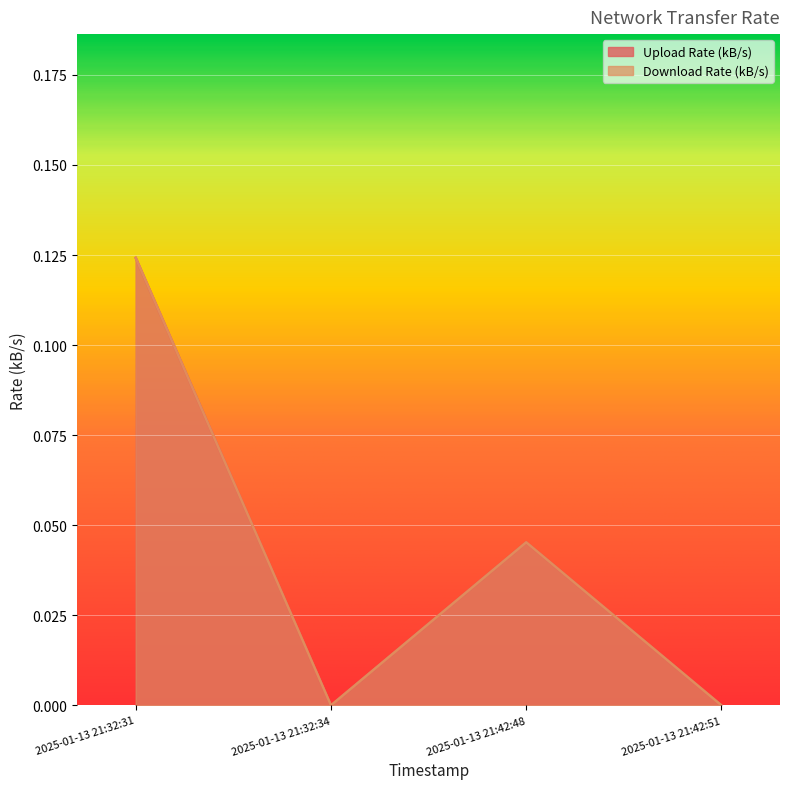

The Upload Rate (kB/s) series shows 0.0 at 2025-01-13 21:32:34. True or false?

True